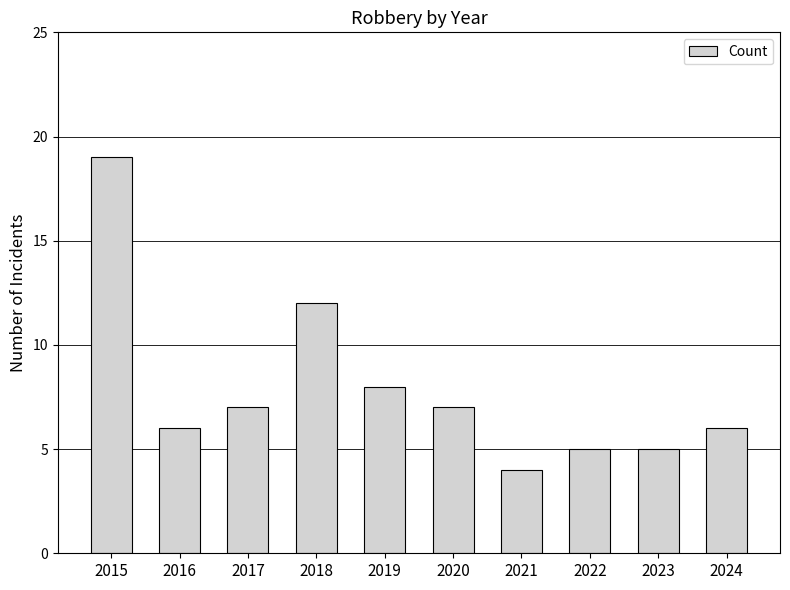

The value at 2017 is 2. True or false?

False